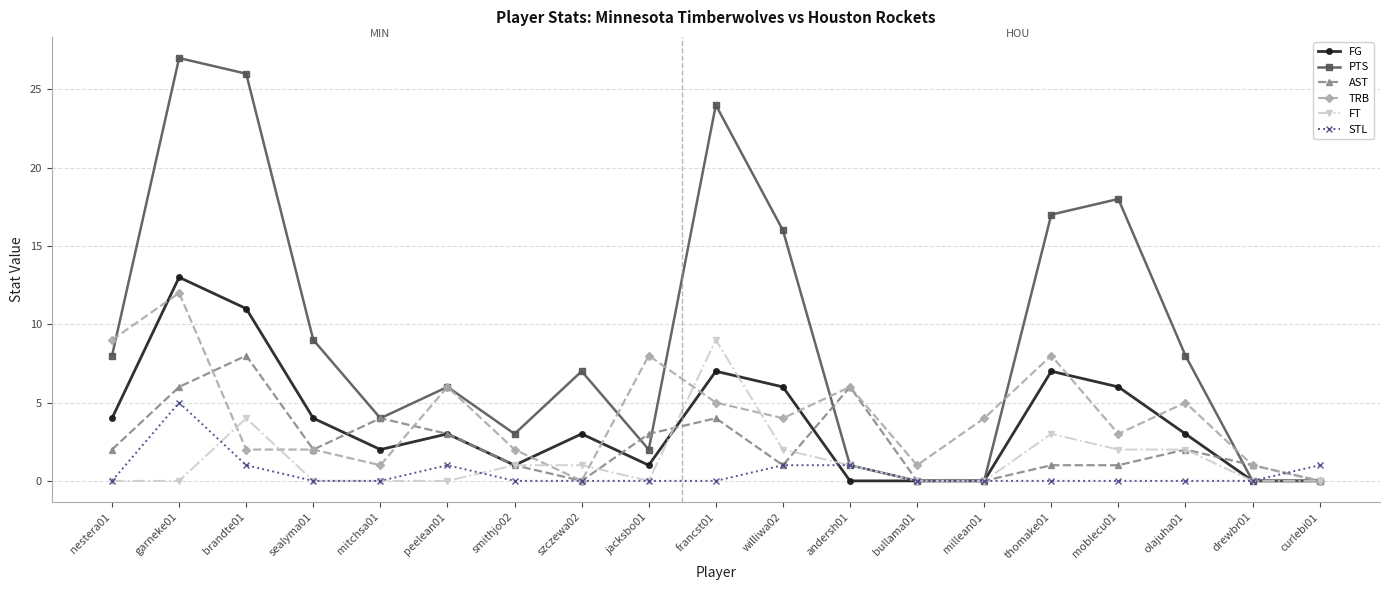

The FG series shows 5 at garneke01. True or false?

False